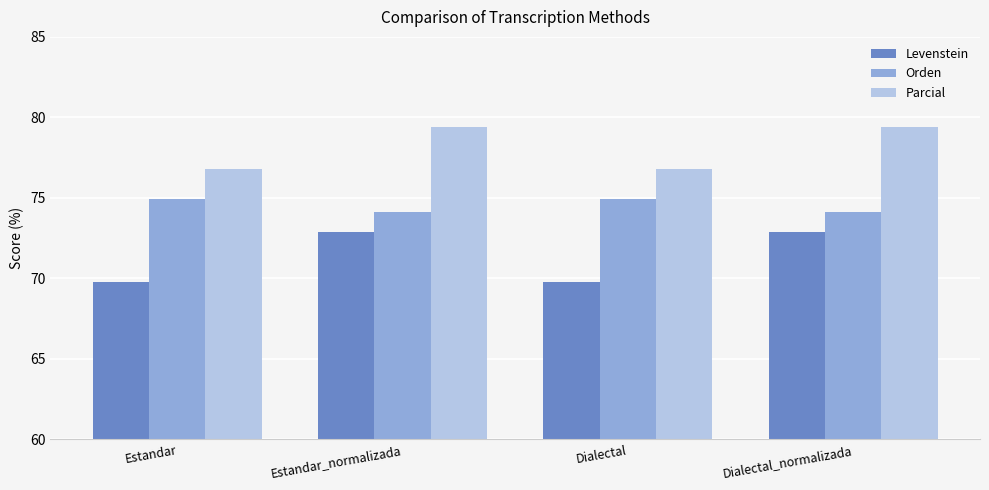

What is the difference between the maximum and minimum values in the Parcial series?

2.6